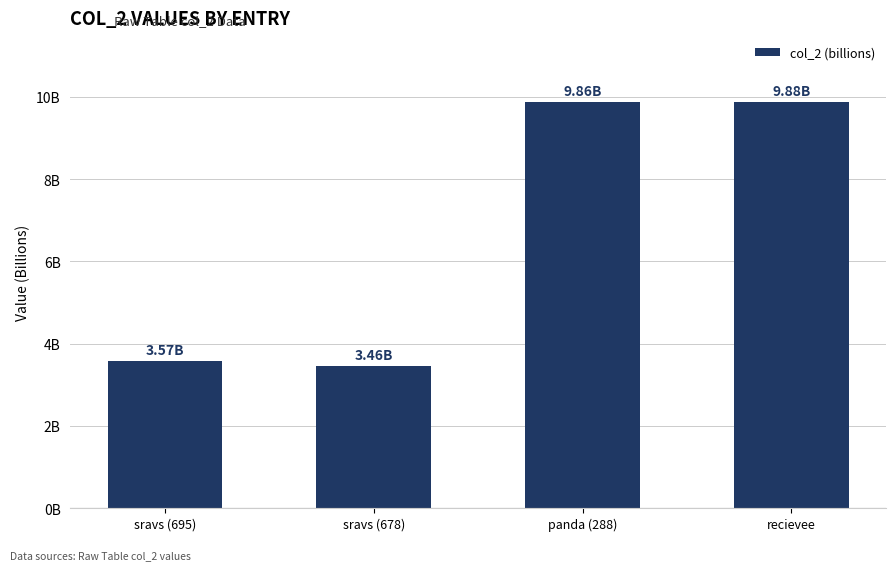

The value at sravs (695) is 3.6. True or false?

True